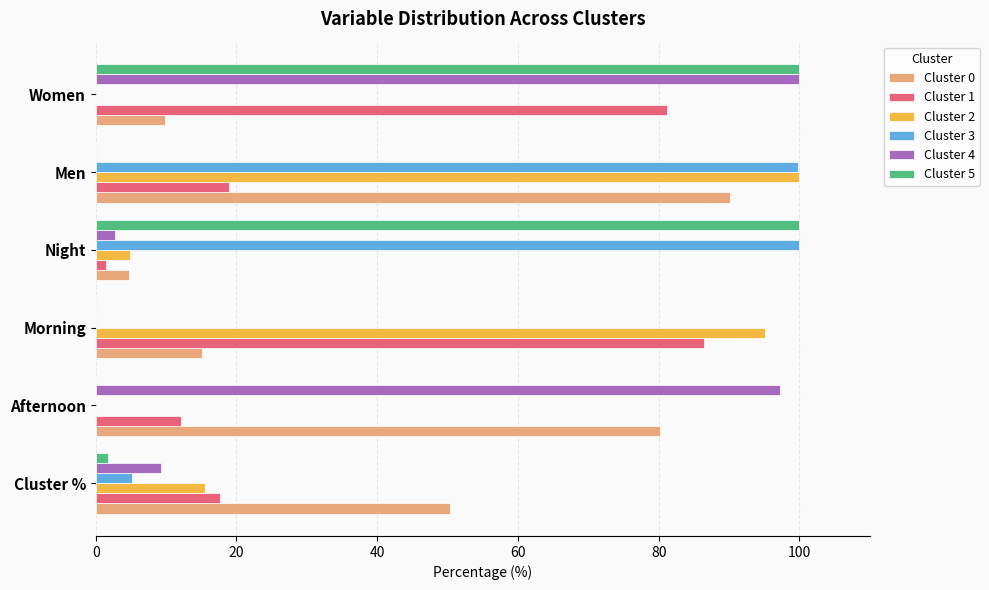

At which category is the sum across all series the highest?

Men